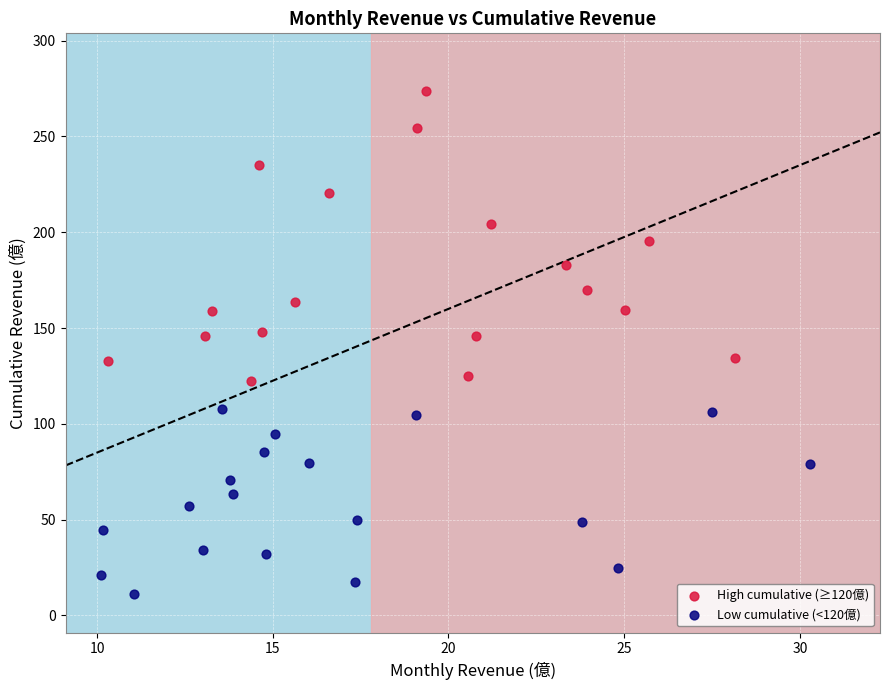

Which series has the widest spread of Y values?

High cumulative (≥120億)